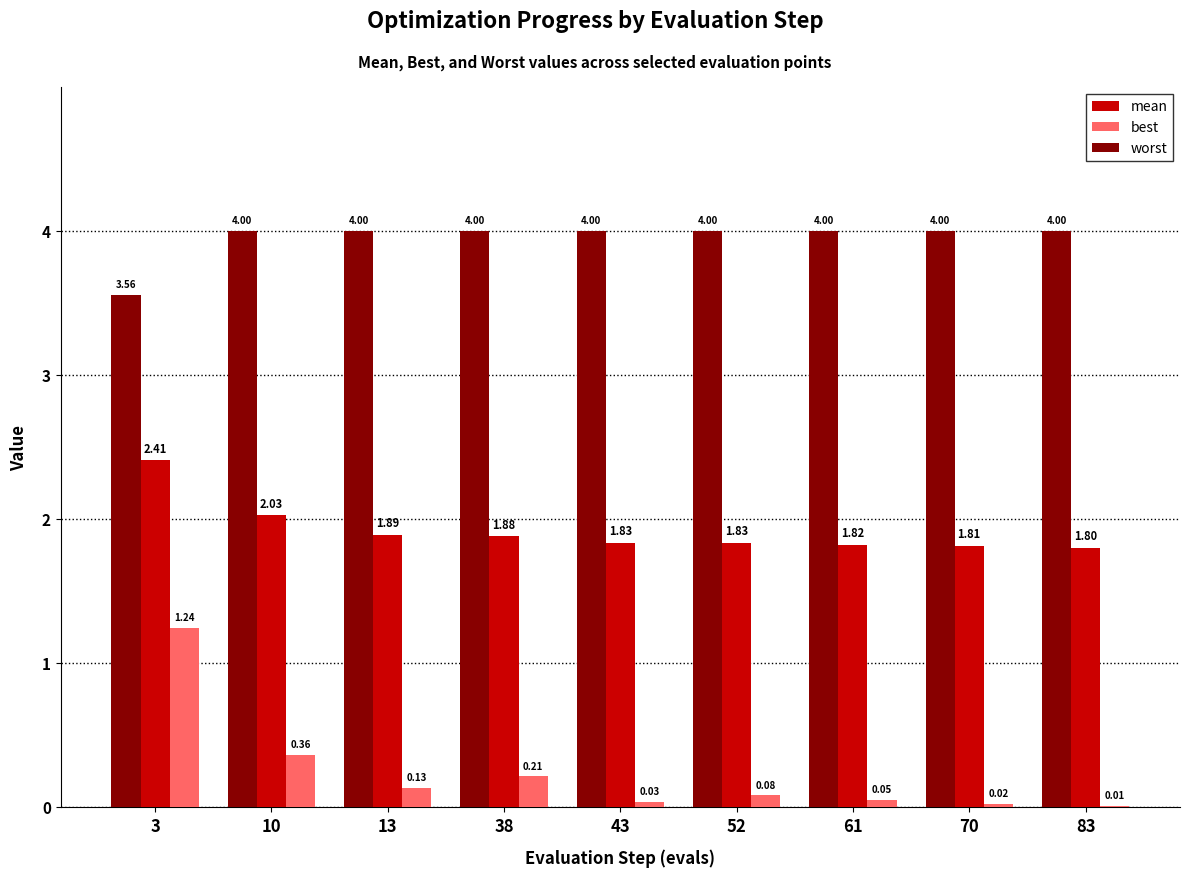

Which series has the largest total across all categories?

worst